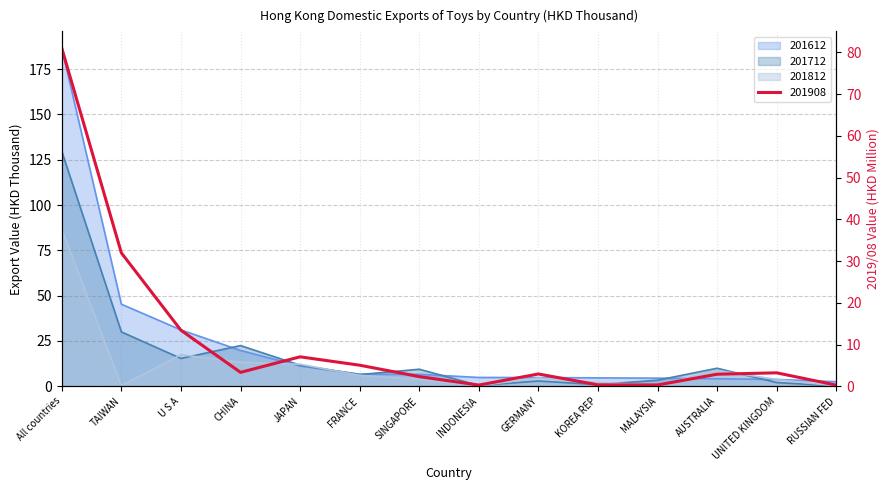

What is the average value of the 201712 series?

17.5